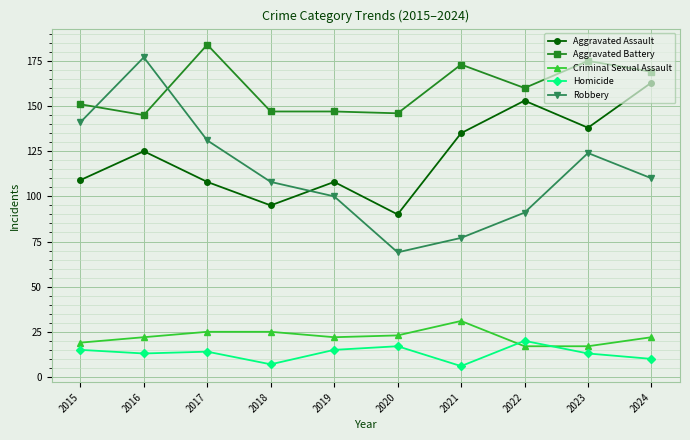

What is the difference between the highest and lowest values at 2022?

143